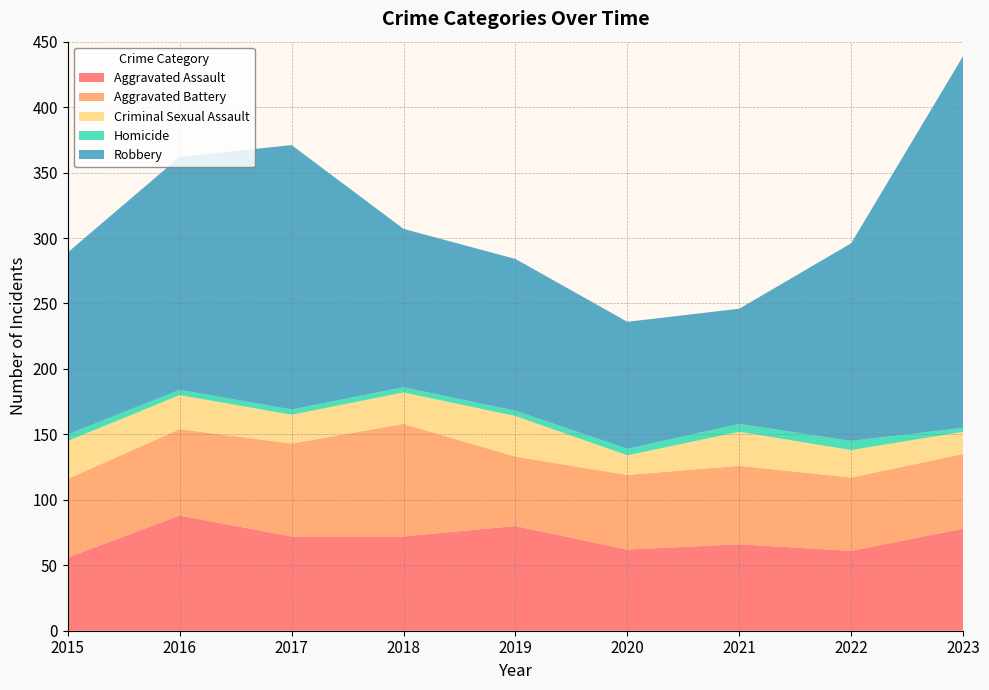

Reading right to left, extract all data points from this chart.

Aggravated Assault: 2023=78	2022=61	2021=66	2020=62	2019=80	2018=72	2017=72	2016=88	2015=56
Aggravated Battery: 2023=57	2022=56	2021=60	2020=57	2019=53	2018=86	2017=71	2016=66	2015=60
Criminal Sexual Assault: 2023=17	2022=21	2021=26	2020=15	2019=31	2018=24	2017=22	2016=26	2015=29
Homicide: 2023=3	2022=7	2021=6	2020=5	2019=4	2018=4	2017=4	2016=4	2015=5
Robbery: 2023=284	2022=151	2021=88	2020=97	2019=116	2018=121	2017=202	2016=178	2015=139